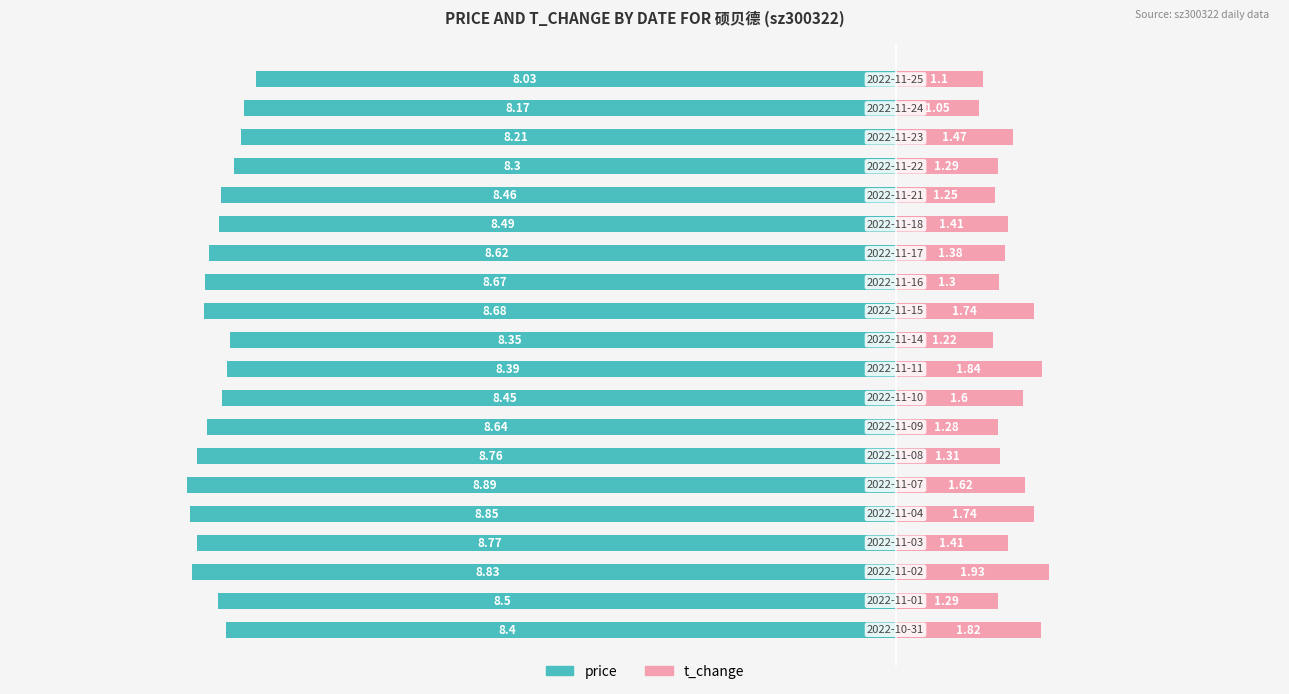

The value of price at 4 is -2.9. True or false?

False